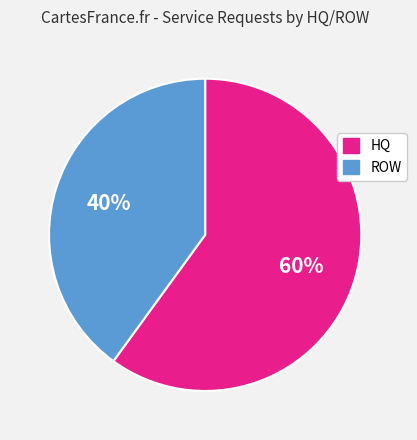

To the nearest percent, what is the difference between the ROW and HQ slice percentages?

20%